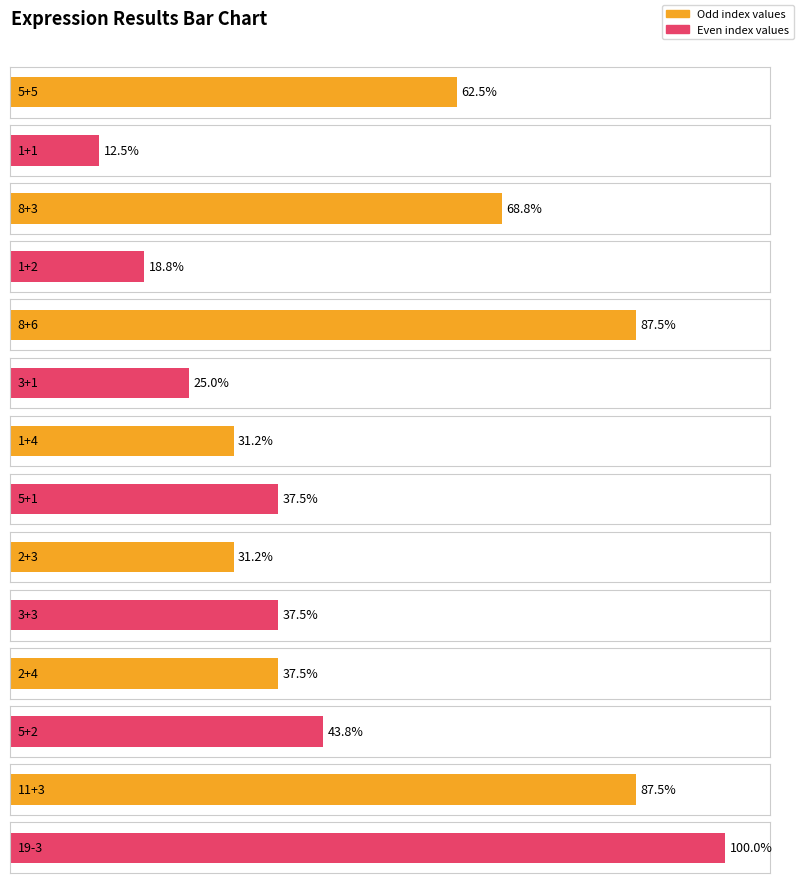

What is the difference between the maximum and minimum values?

14